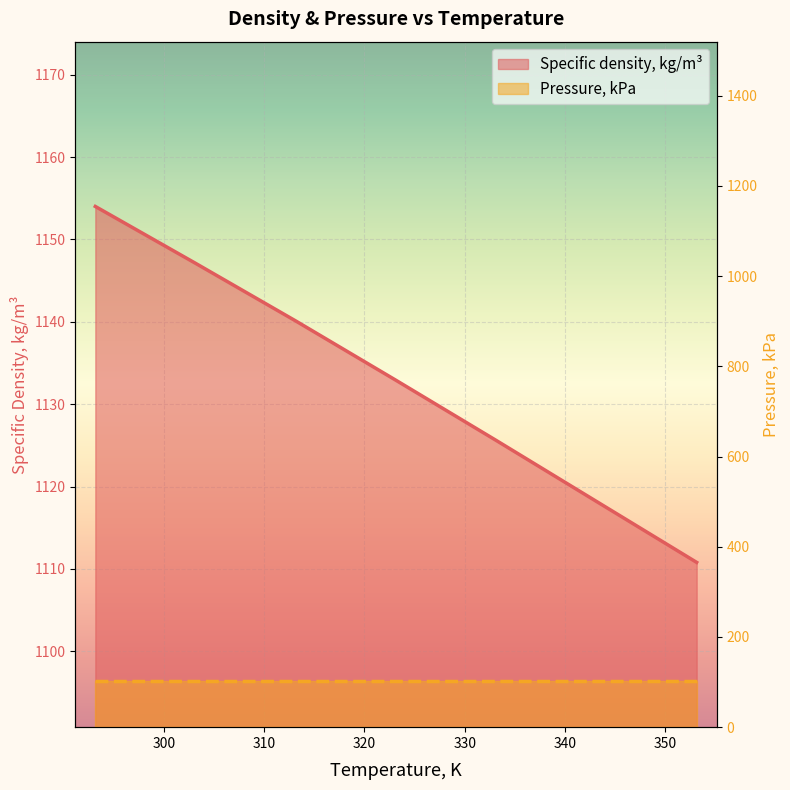

Where does the data first go above 1132?

293.15